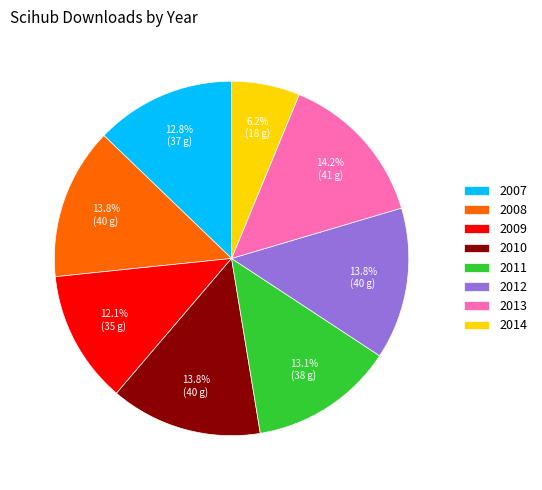

To the nearest percent, what portion does 2011 represent?

13%